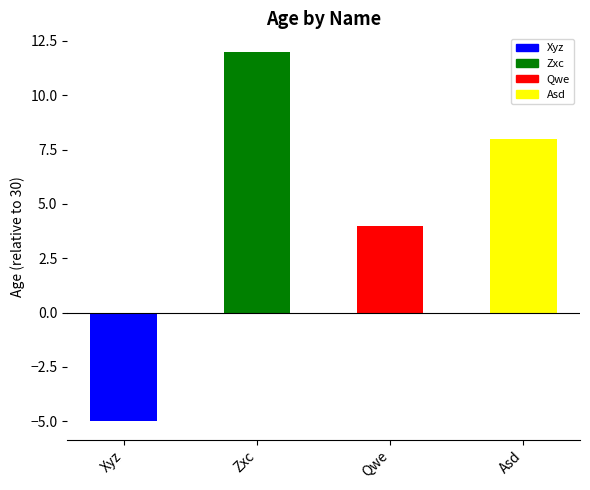

What is the minimum value shown in the chart?

-5